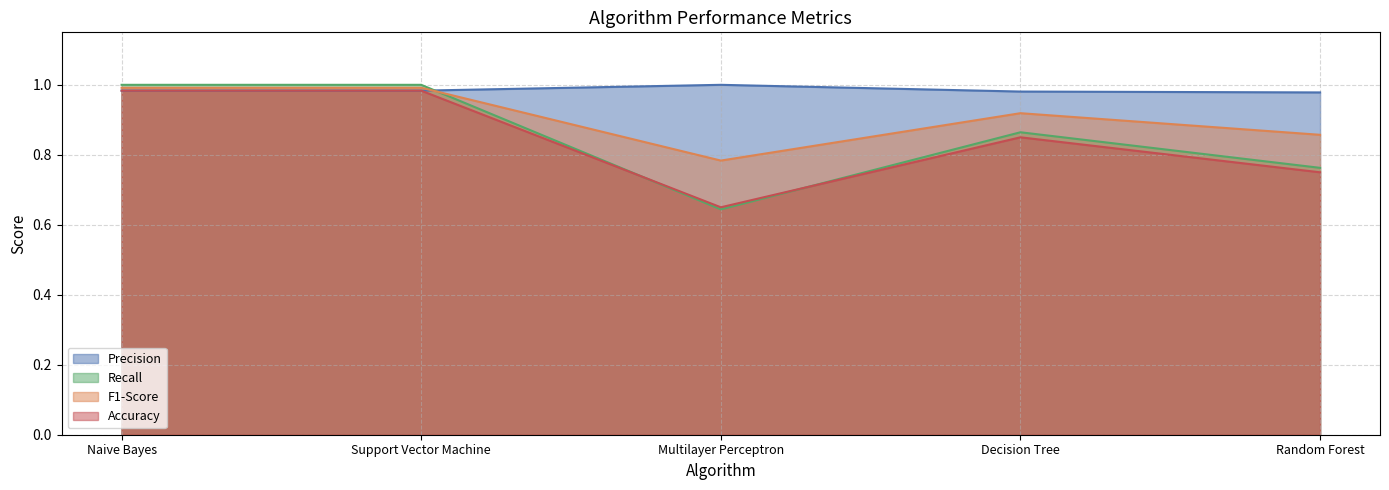

Is the value of Accuracy at Multilayer Perceptron greater than the value of F1-Score at Support Vector Machine?

No